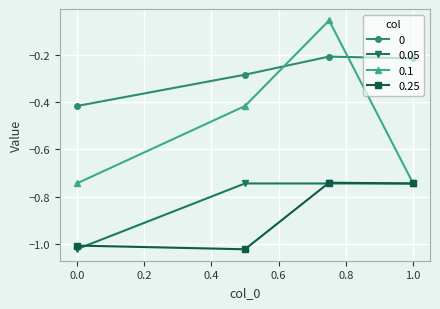

True or false: 0.1 has more than 1 interior local peaks.

False